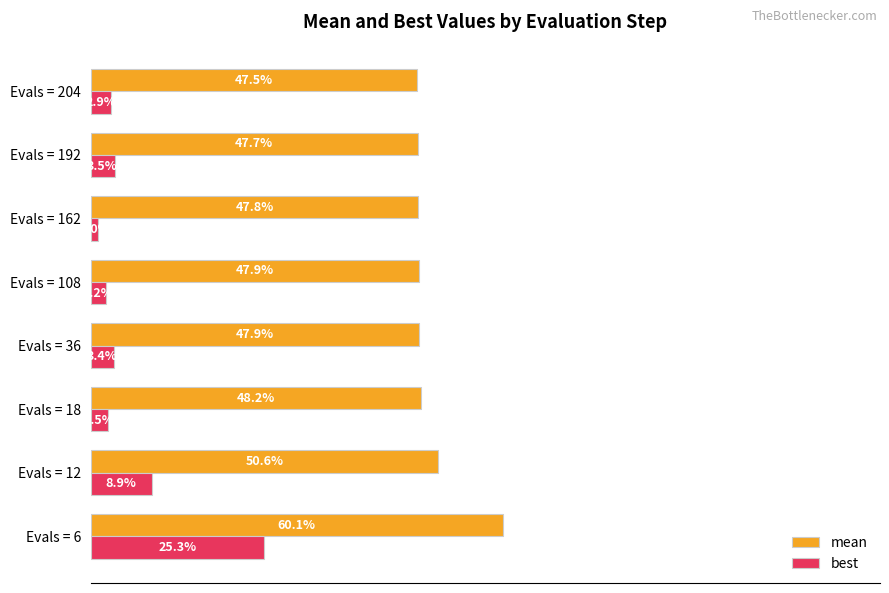

At which label does best reach its minimum?

Evals = 162